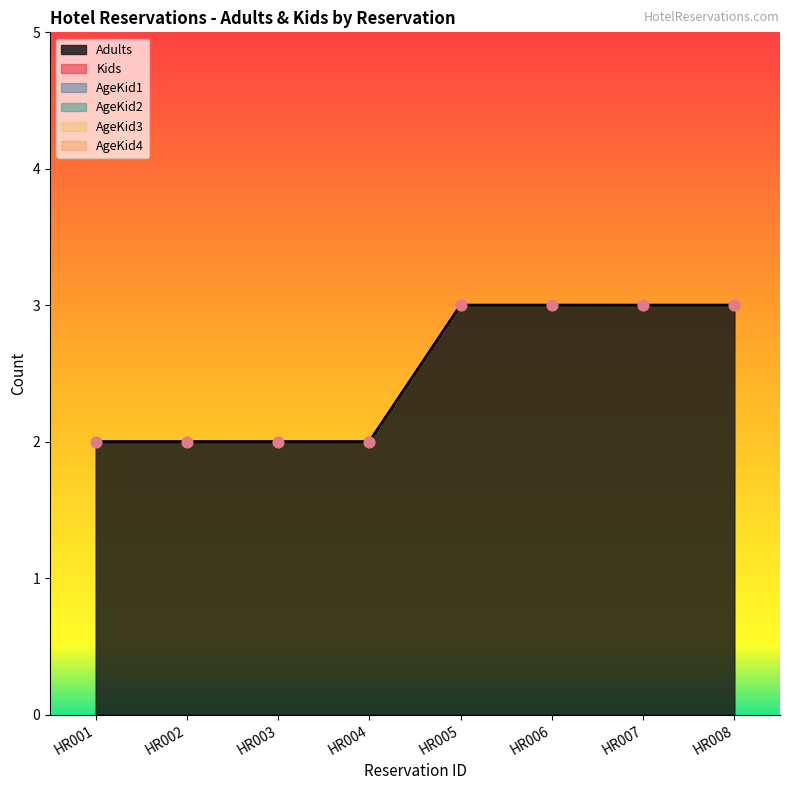

What are all the series names shown in the legend?

Adults, Kids, AgeKid1, AgeKid2, AgeKid3, AgeKid4